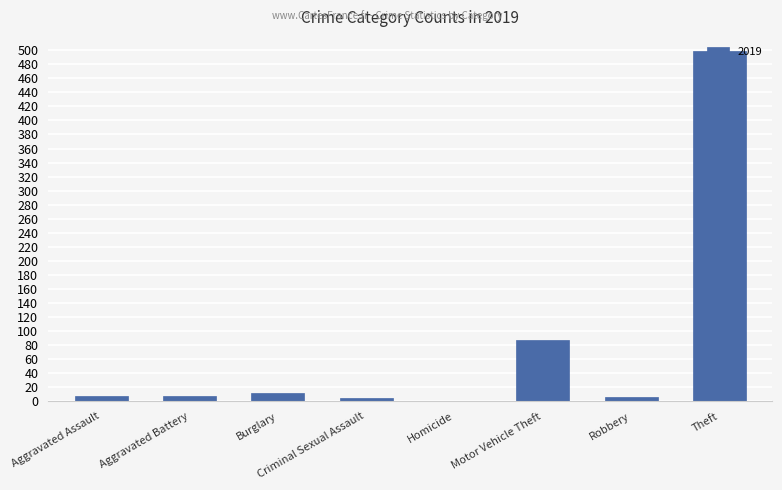

Are the bars horizontal?

No